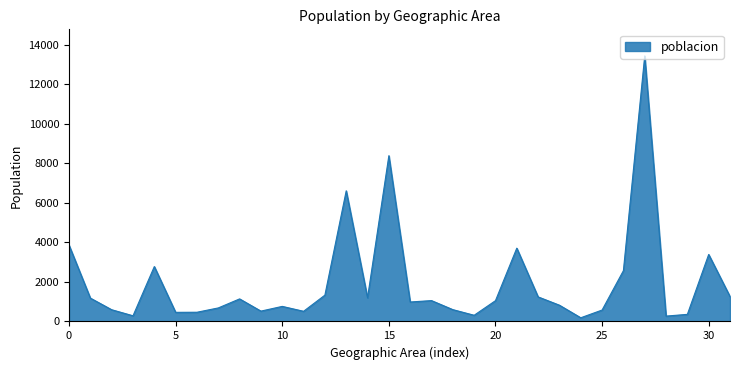

What is the difference between the maximum and minimum values?

13241